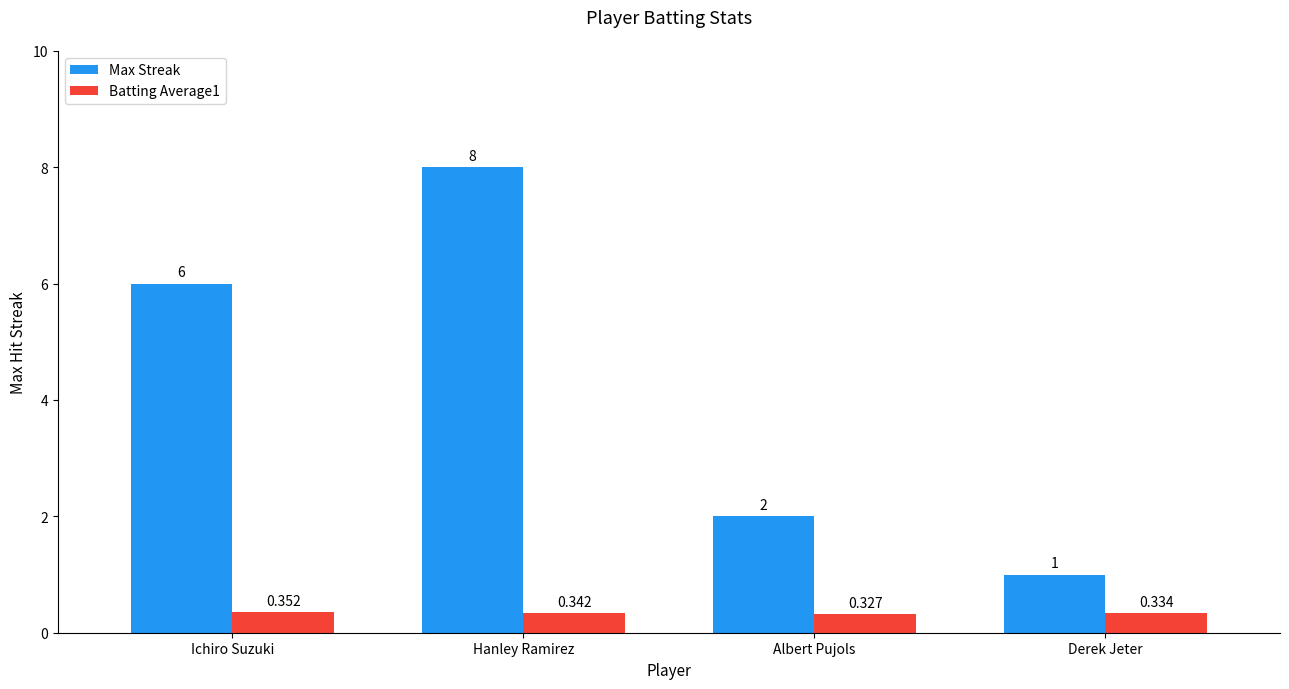

Where is Batting Average1 nearest to the value 0?

Albert Pujols